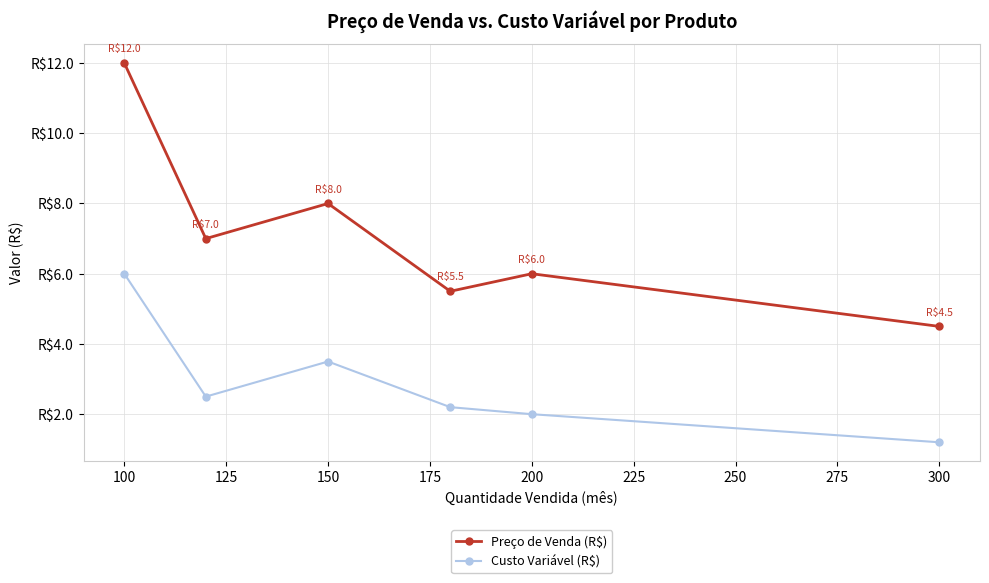

What is the value of the Custo Variável (R$) point at the 3rd from the left?

3.5